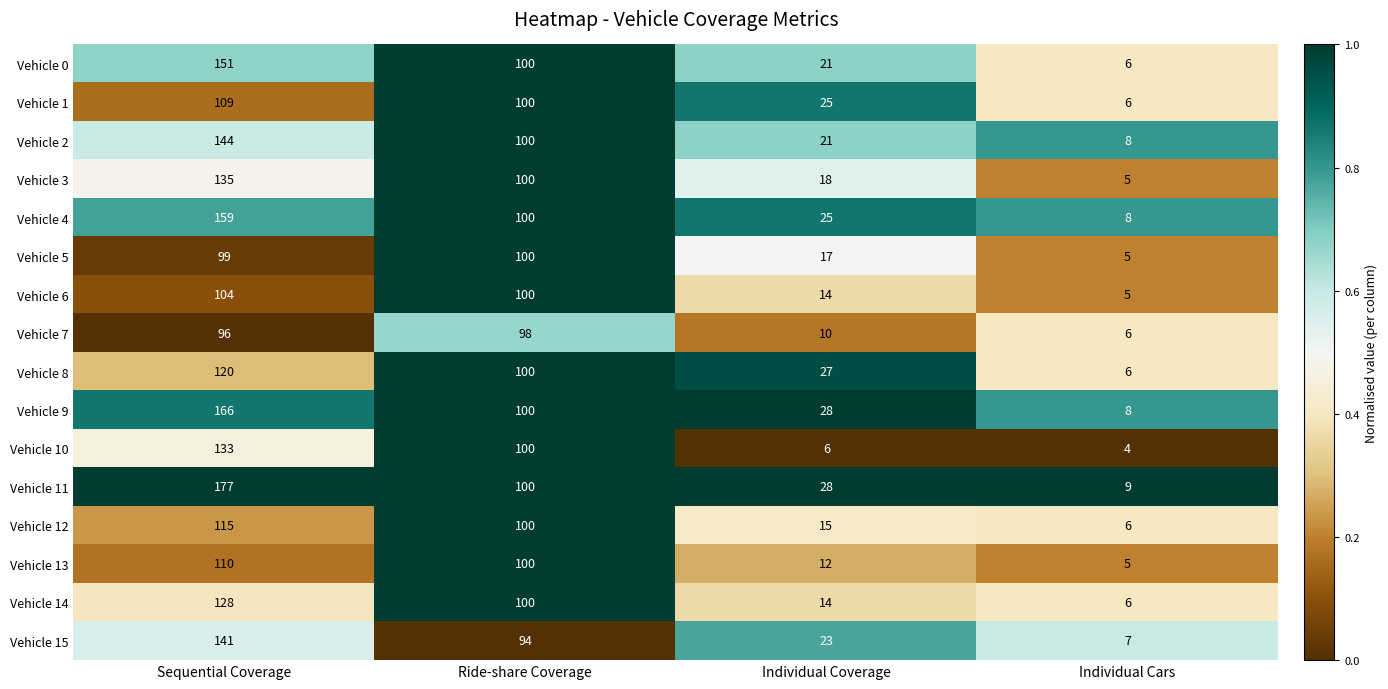

Which series changed the most between Sequential Coverage and Ride-share Coverage?

Vehicle 11